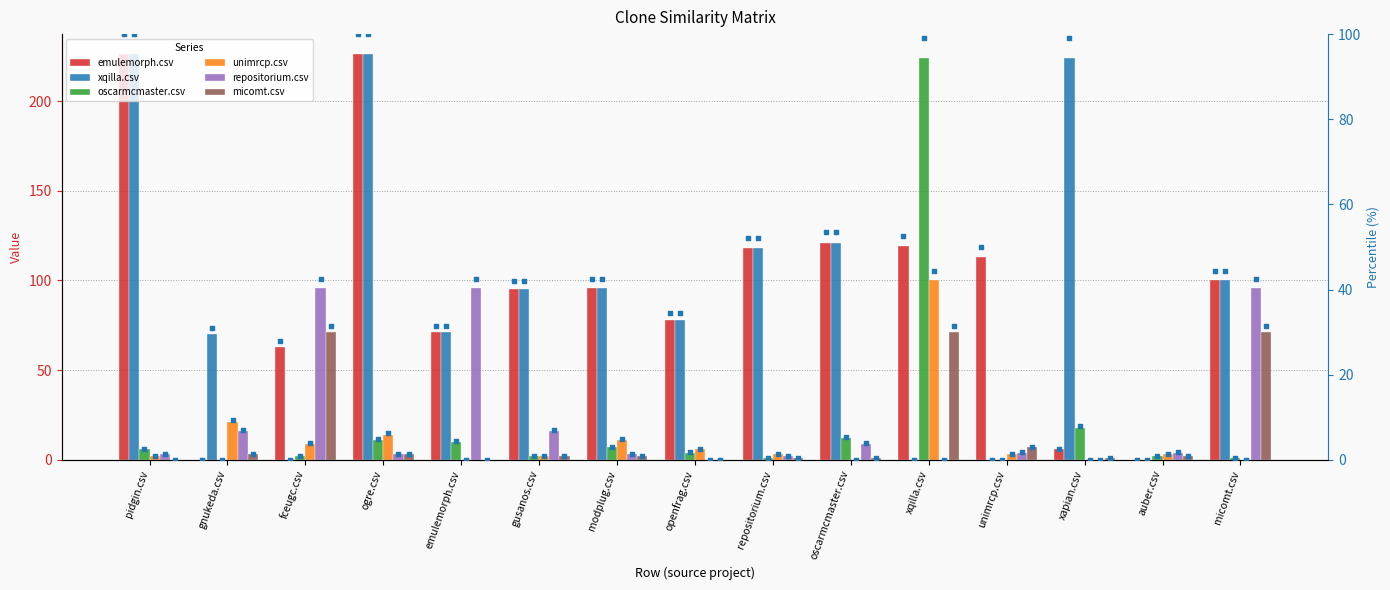

Which series has the largest total across all categories?

xqilla.csv